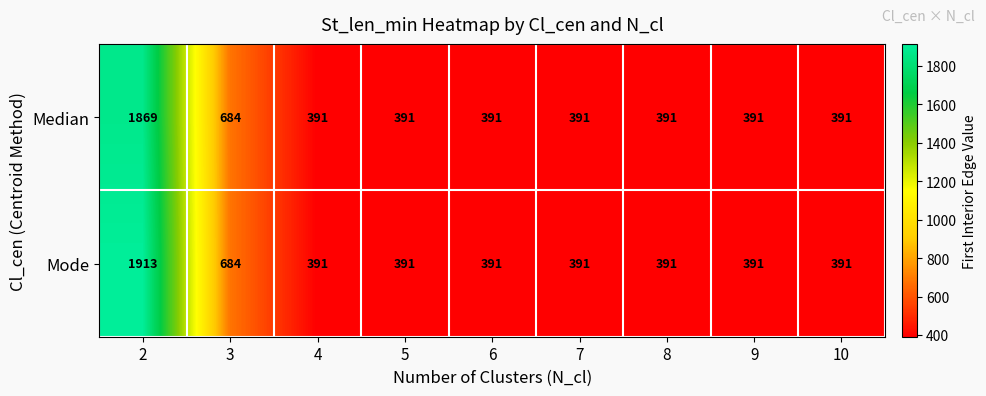

What is the minimum value shown in the chart?

391